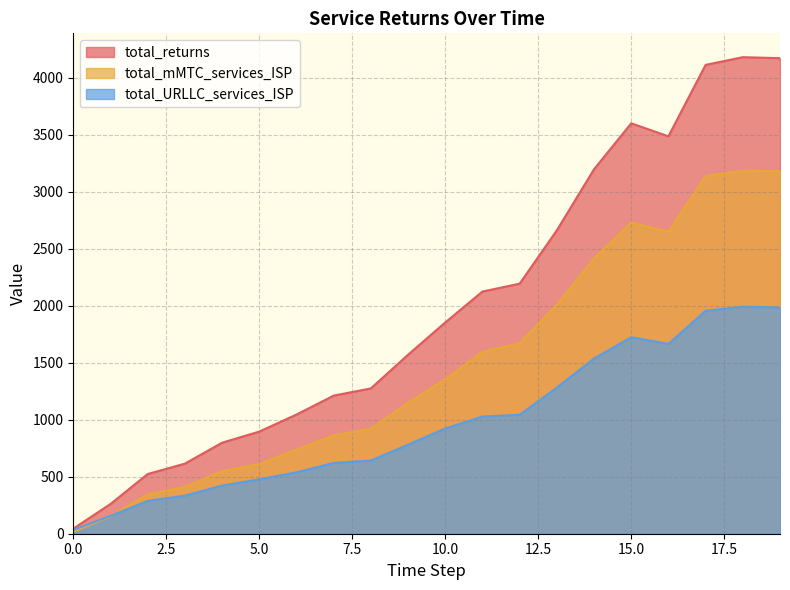

Between 0 and 7, which series saw the biggest shift?

total_returns